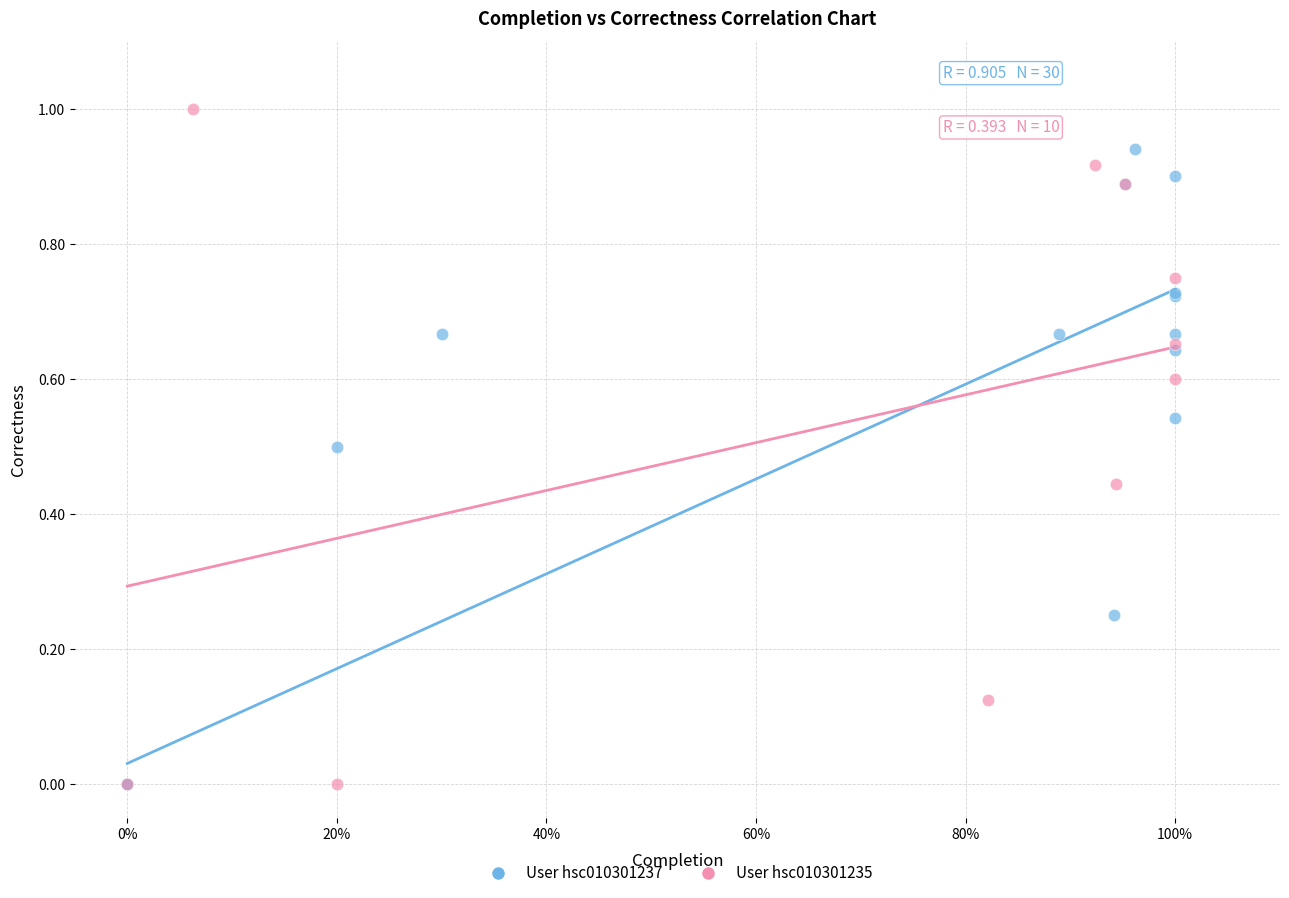

Which series has the widest spread of Y values?

User hsc010301235